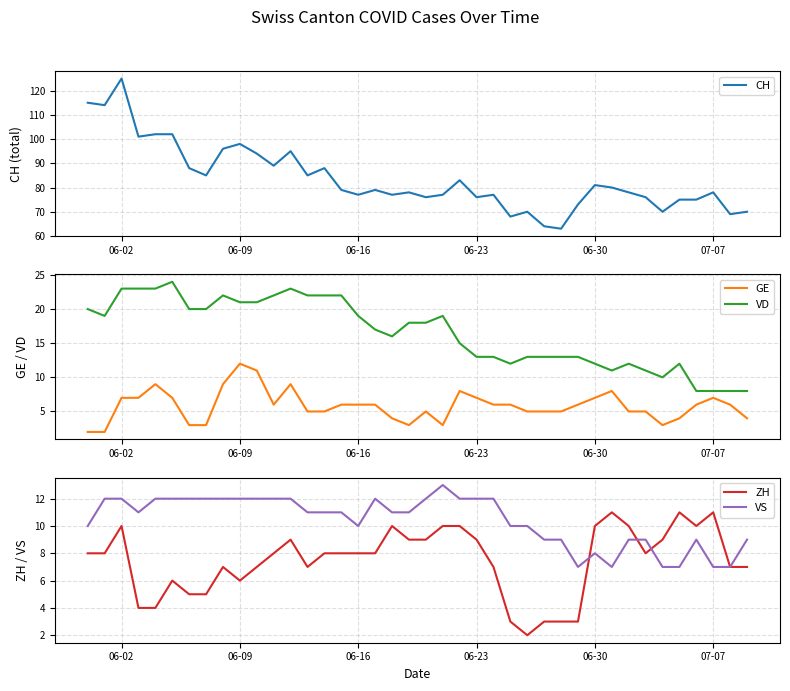

What is the difference between the maximum and minimum values in the CH series?

62